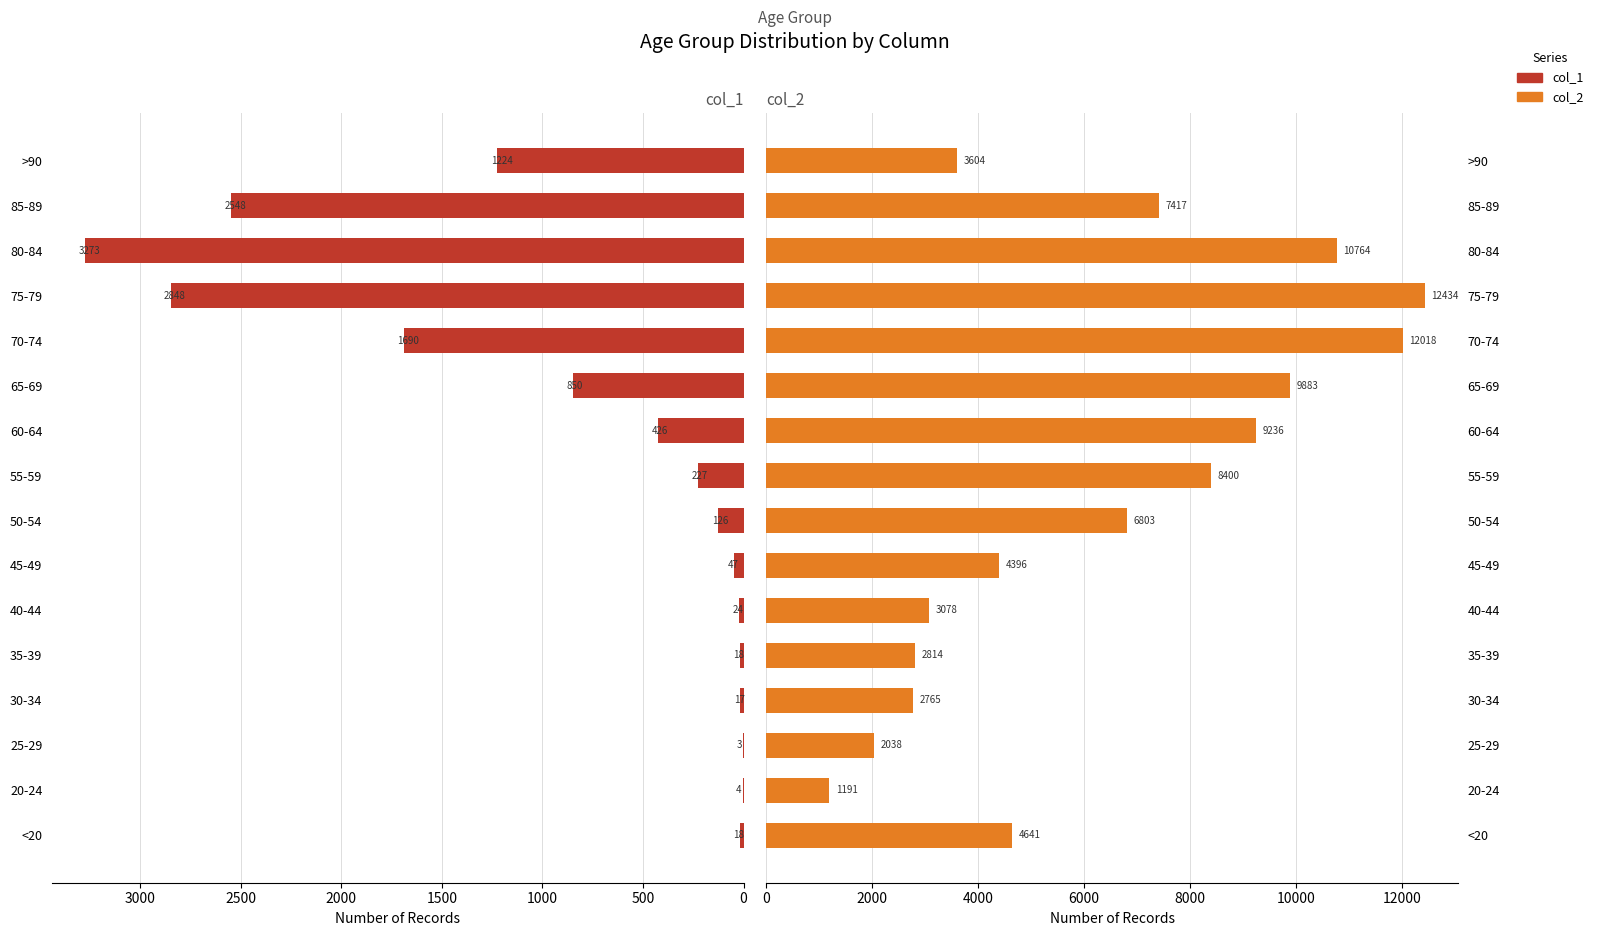

What is the greatest value displayed?

12434